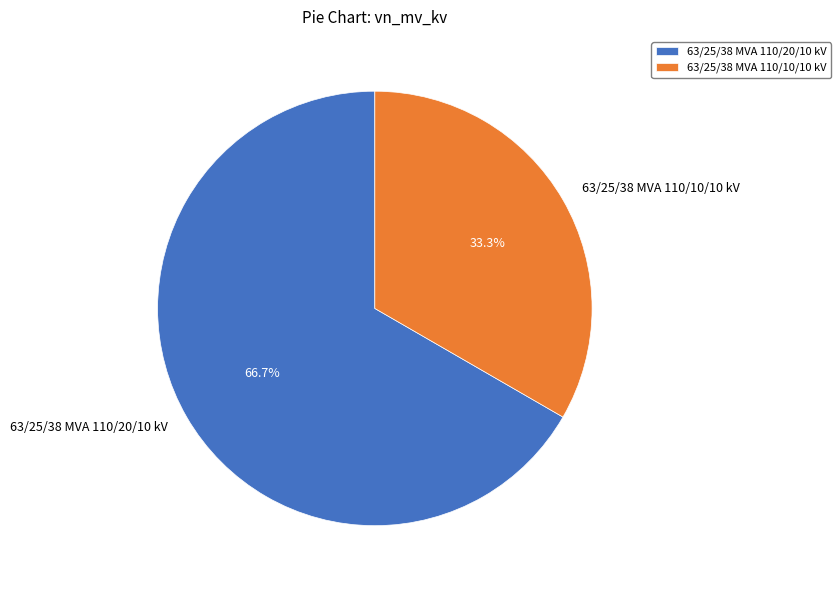

What is the ratio of the value at 63/25/38 MVA 110/20/10 kV to the value at 63/25/38 MVA 110/10/10 kV?

2.0